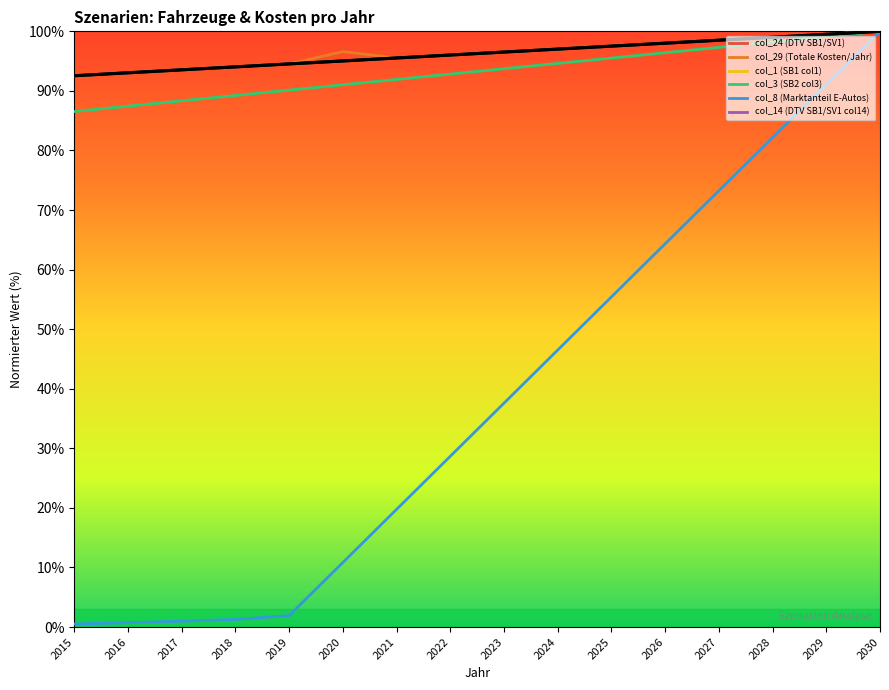

What is the average value of the col_8 (Marktanteil E-Autos) series?

38.4